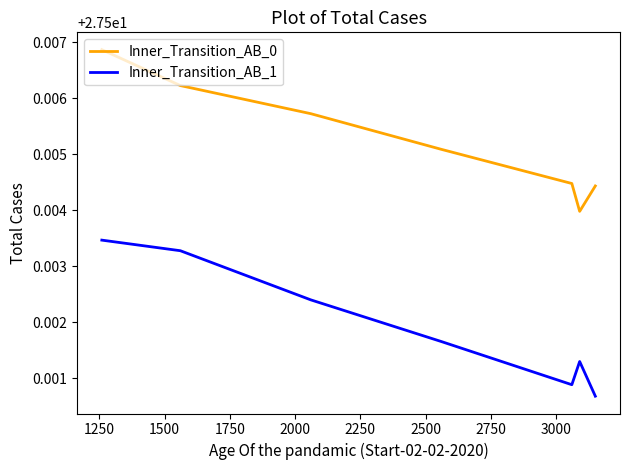

True or false: Inner_Transition_AB_1 and Inner_Transition_AB_0 cross at least once.

False